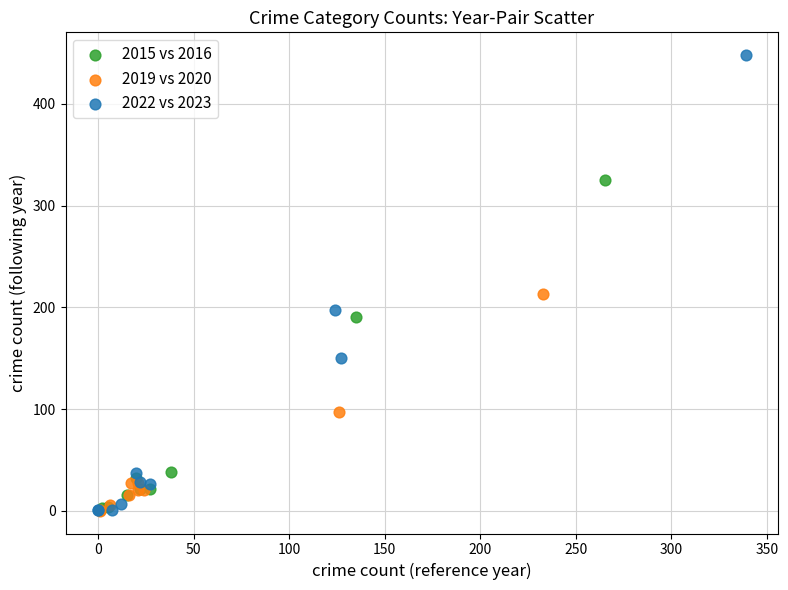

Which series reaches the maximum Y coordinate?

2022 vs 2023